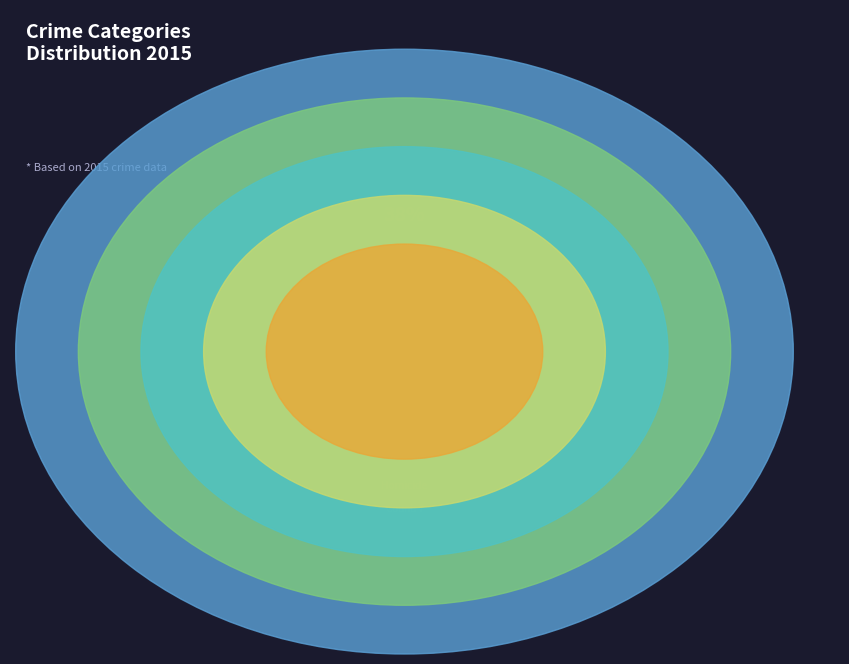

Approximately how many times larger is the value at Robbery compared to Aggravated Battery?

1.0